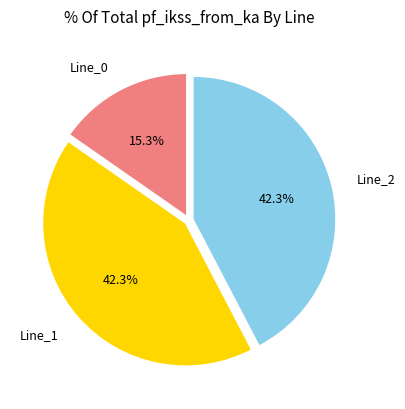

Approximately how many times larger is the value at Line_2 compared to Line_0?

2.8